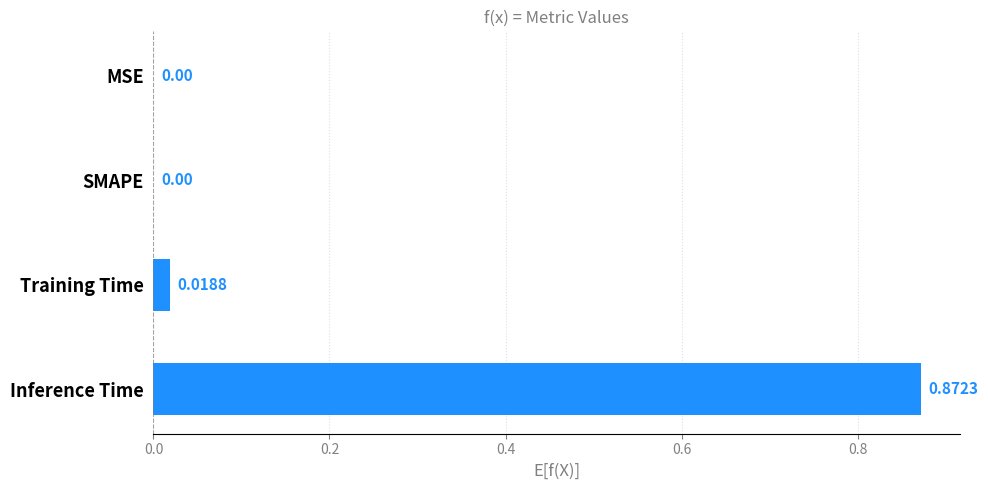

Which label corresponds to the largest value in the chart?

Inference Time